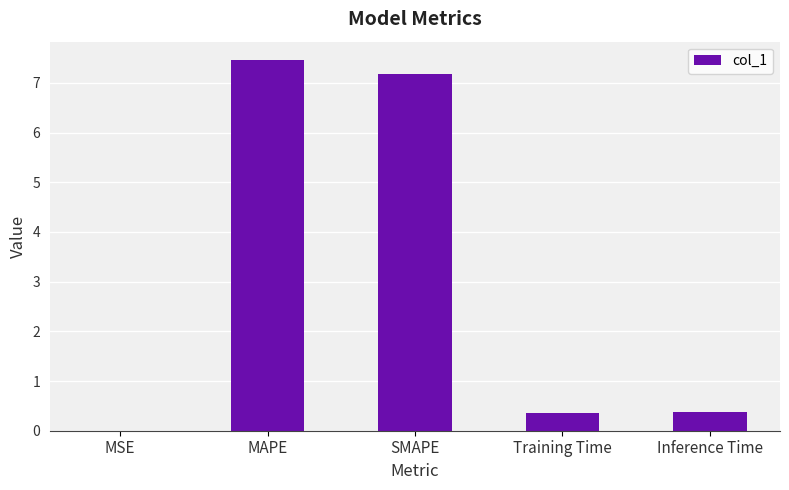

Which label corresponds to the largest value in the chart?

MAPE